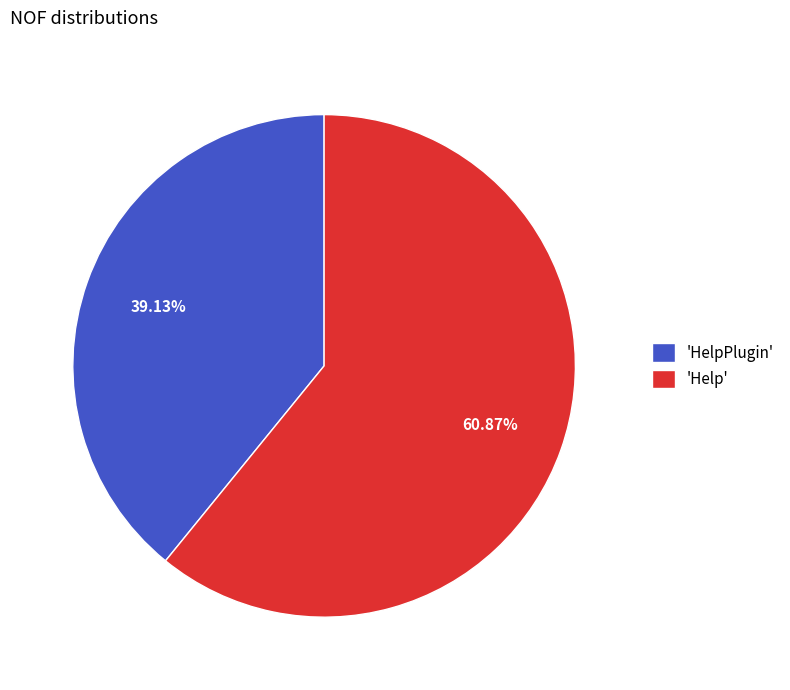

What is the ratio of the value at 'Help' to the value at 'HelpPlugin'?

1.6